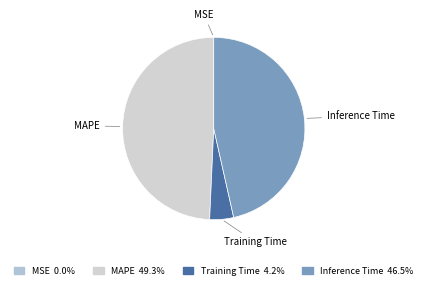

Does Inference Time represent more than half of the total?

No